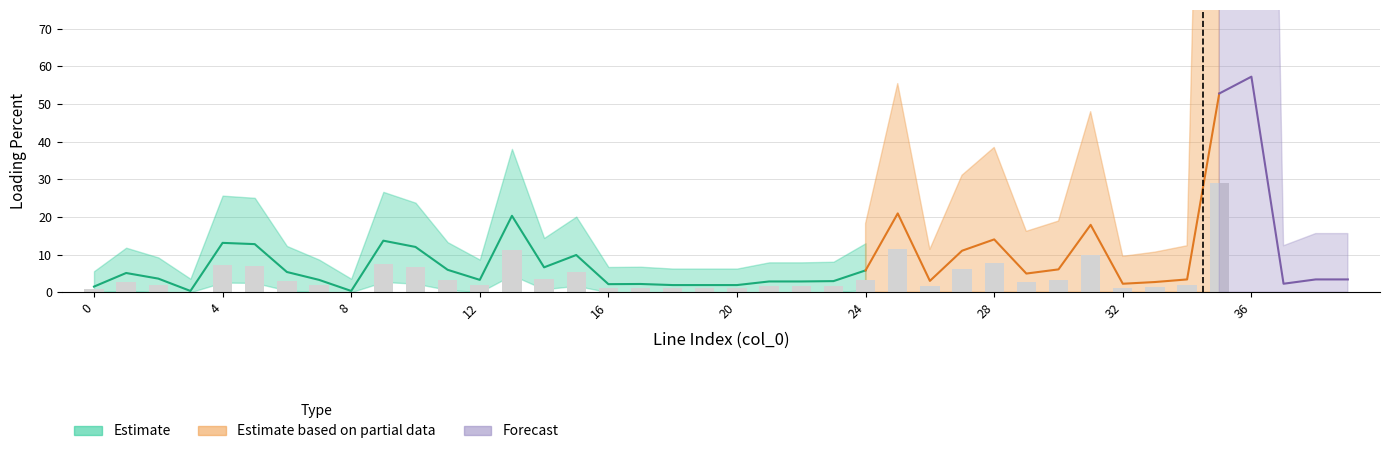

Which label corresponds to the largest value in the chart?

36